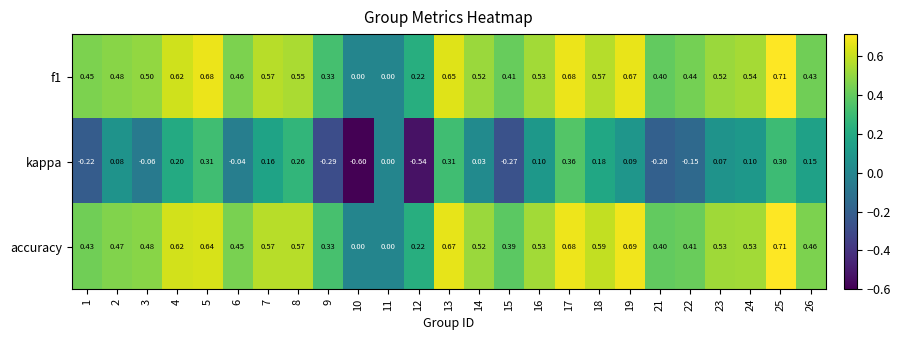

Between 14 and 22, which series saw the biggest shift?

kappa